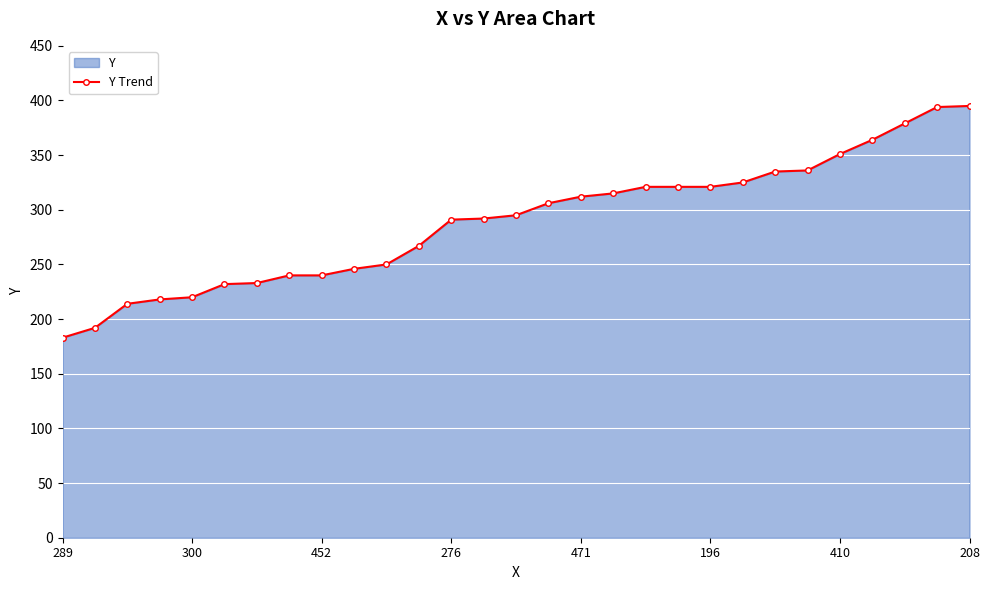

How many lines are shown in the chart?

1